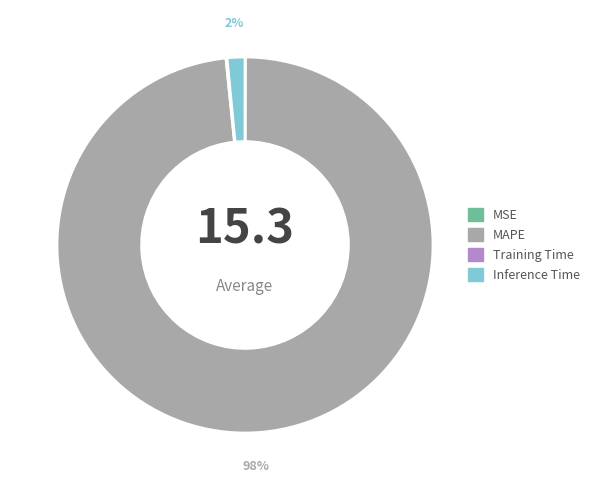

True or false: Inference Time accounts for 2% of the total.

True